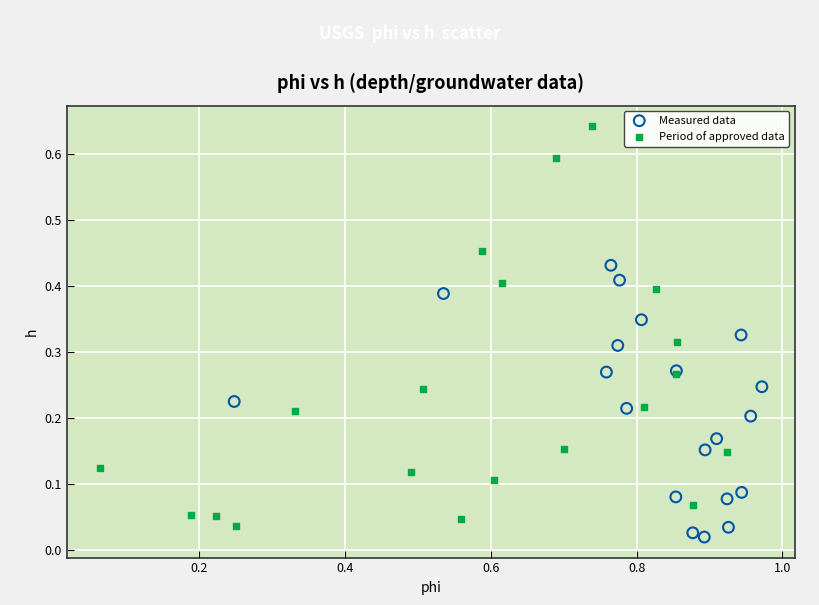

Which series reaches the minimum Y coordinate?

Measured data